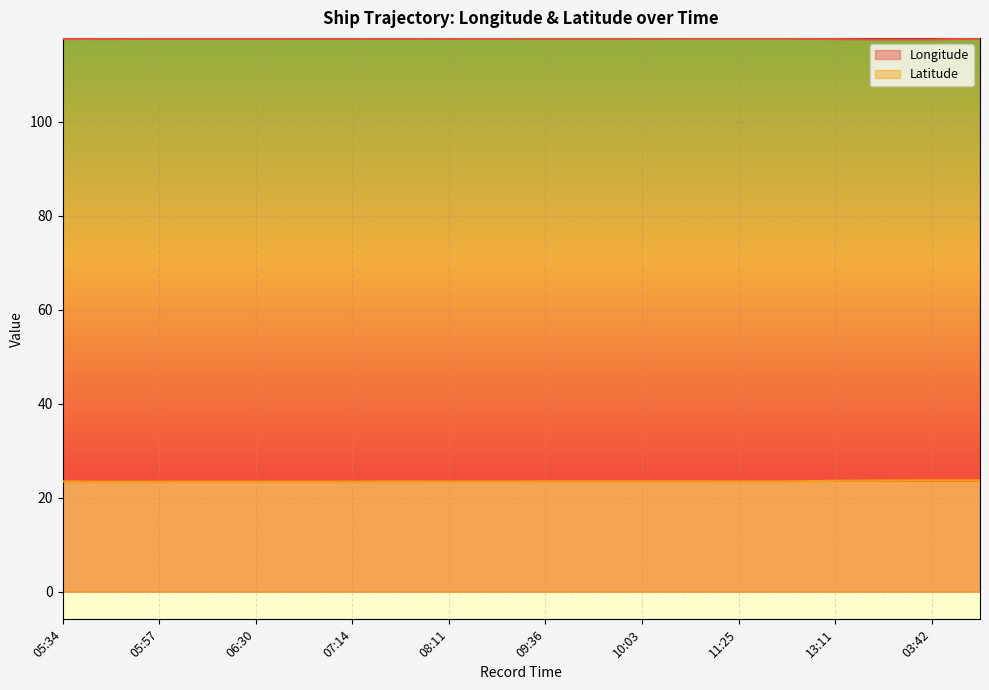

How many categories are shown in the chart?

20